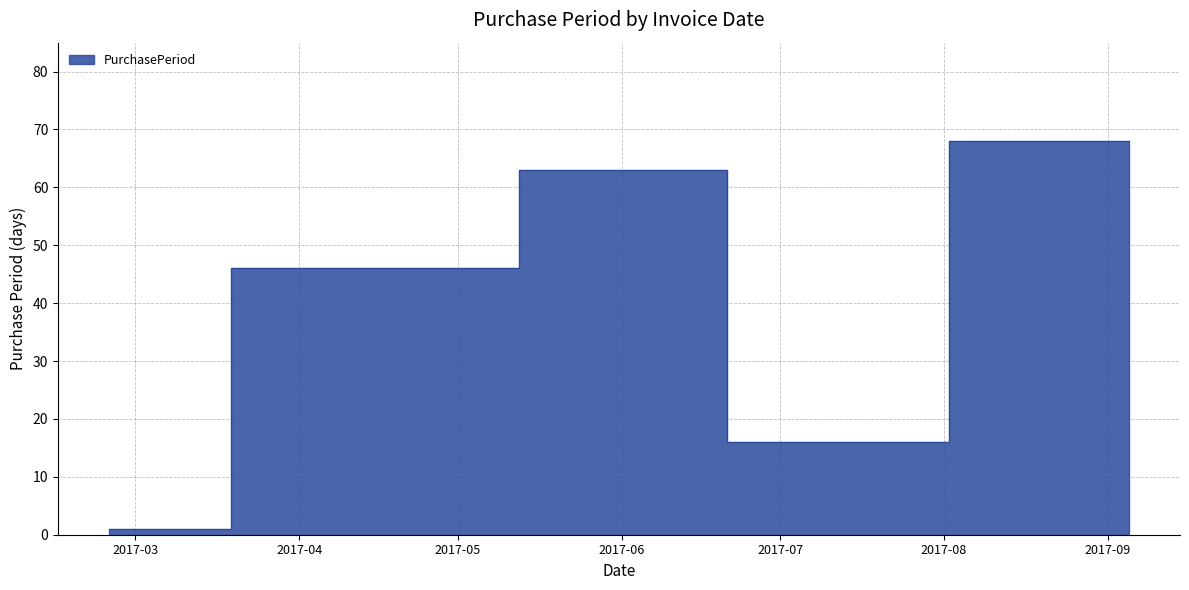

What is the greatest value displayed?

68